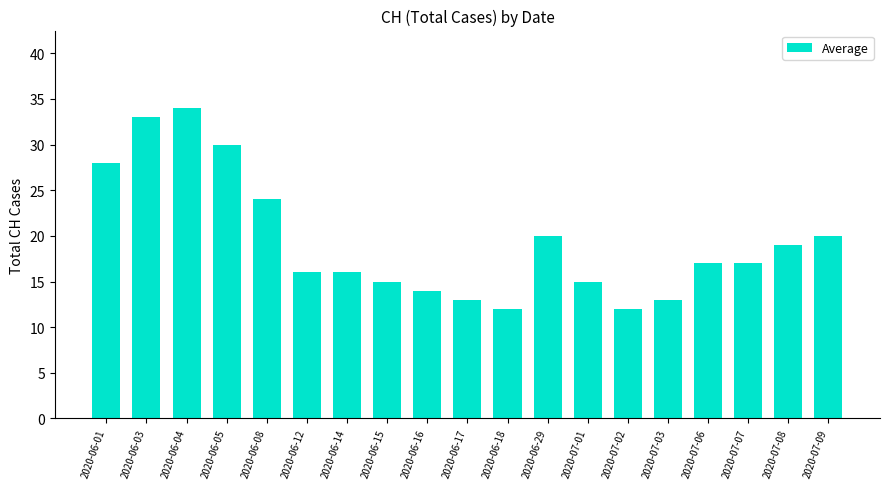

Reading left to right, what are all the values shown in this chart?

28	33	34	30	24	16	16	15	14	13	12	20	15	12	13	17	17	19	20